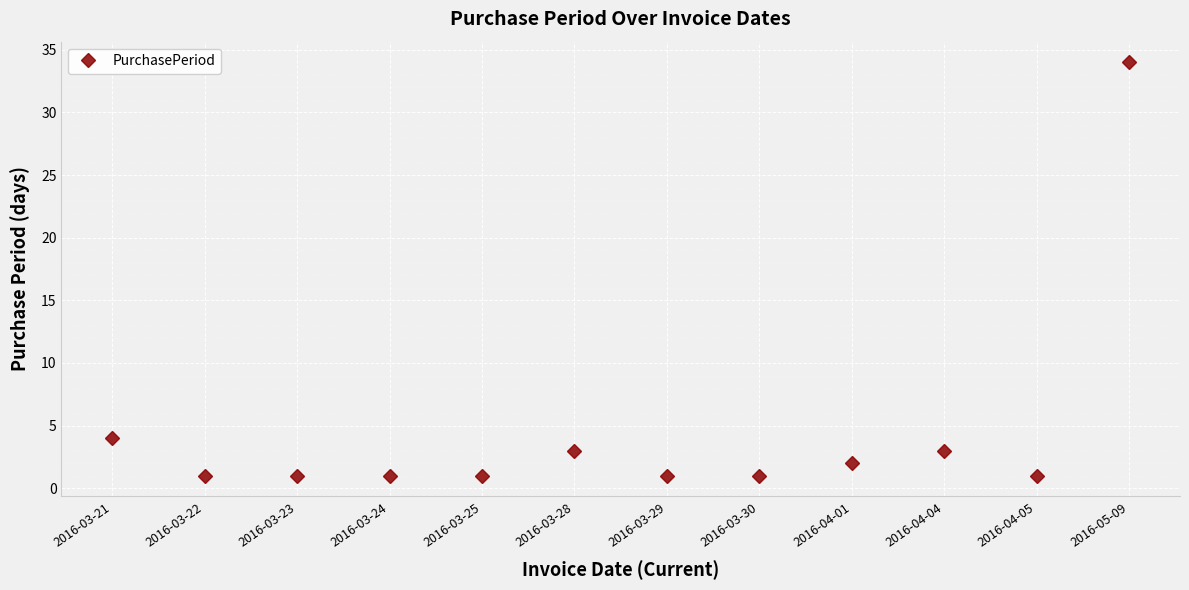

Which label corresponds to the largest value in the chart?

2016-05-09